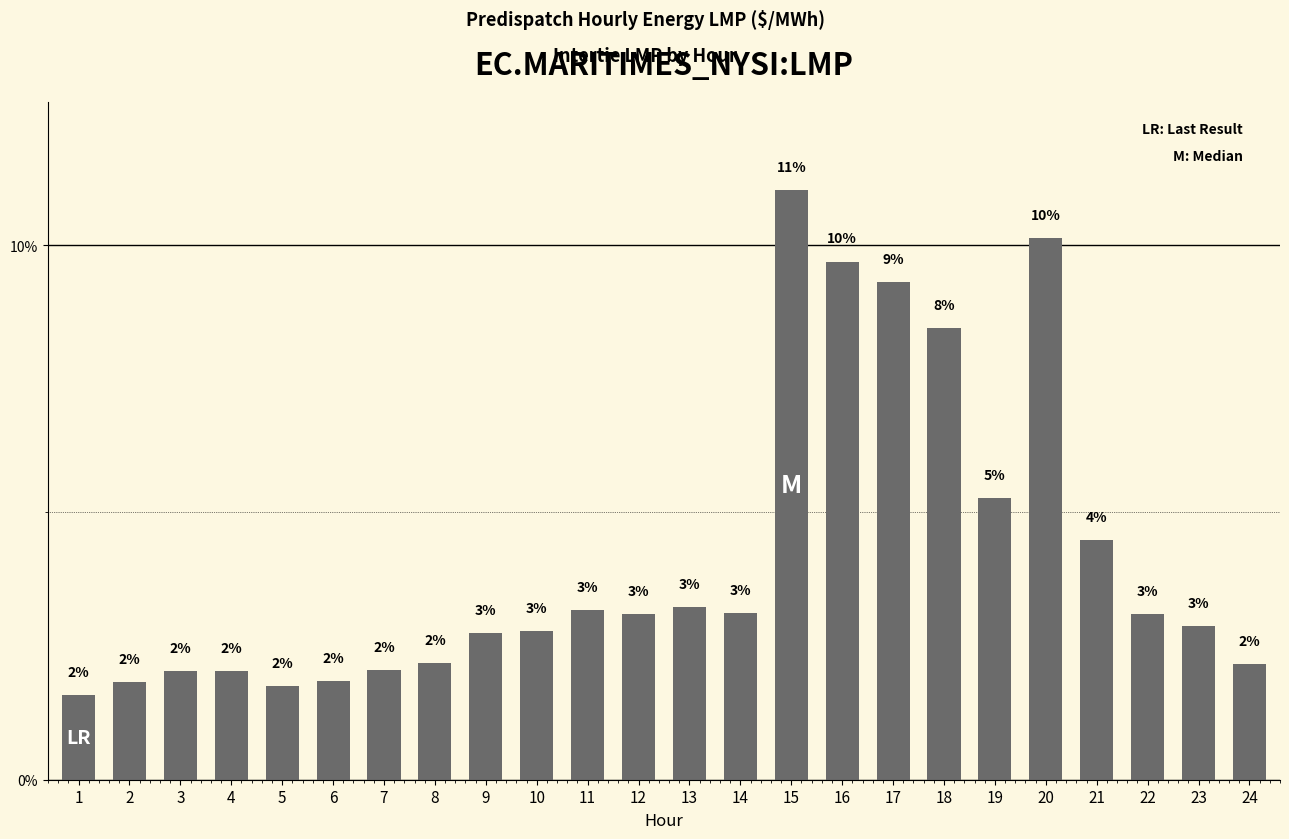

How many bars are there in total?

24